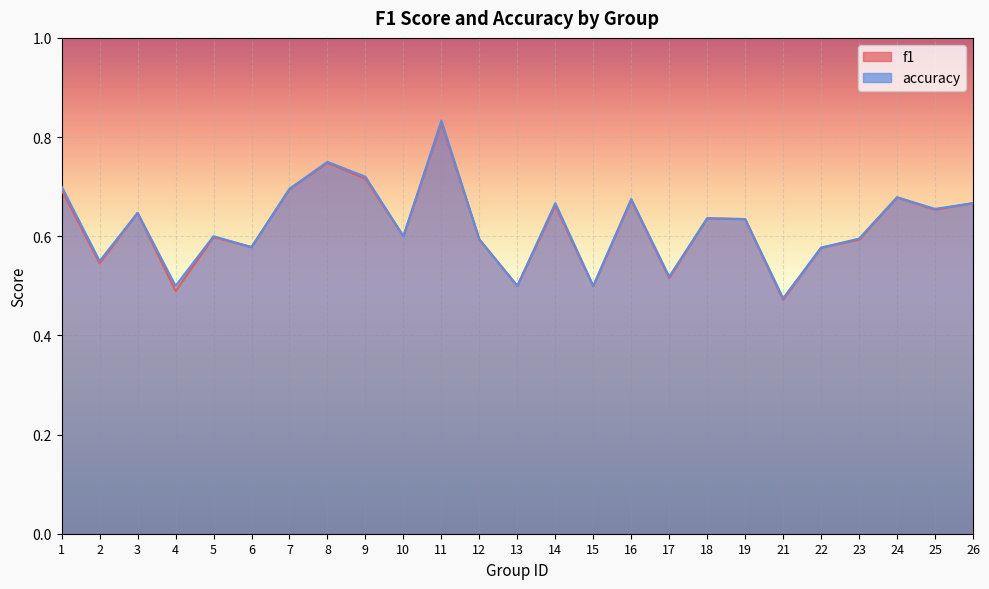

Which series changed the most between 7 and 21?

f1